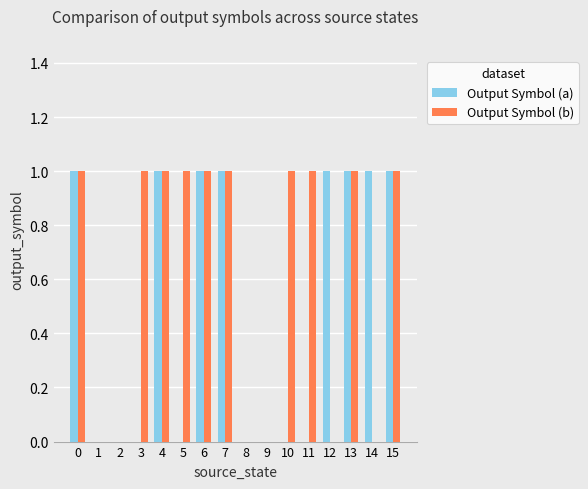

What is the sum of all Output Symbol (b) values?

10